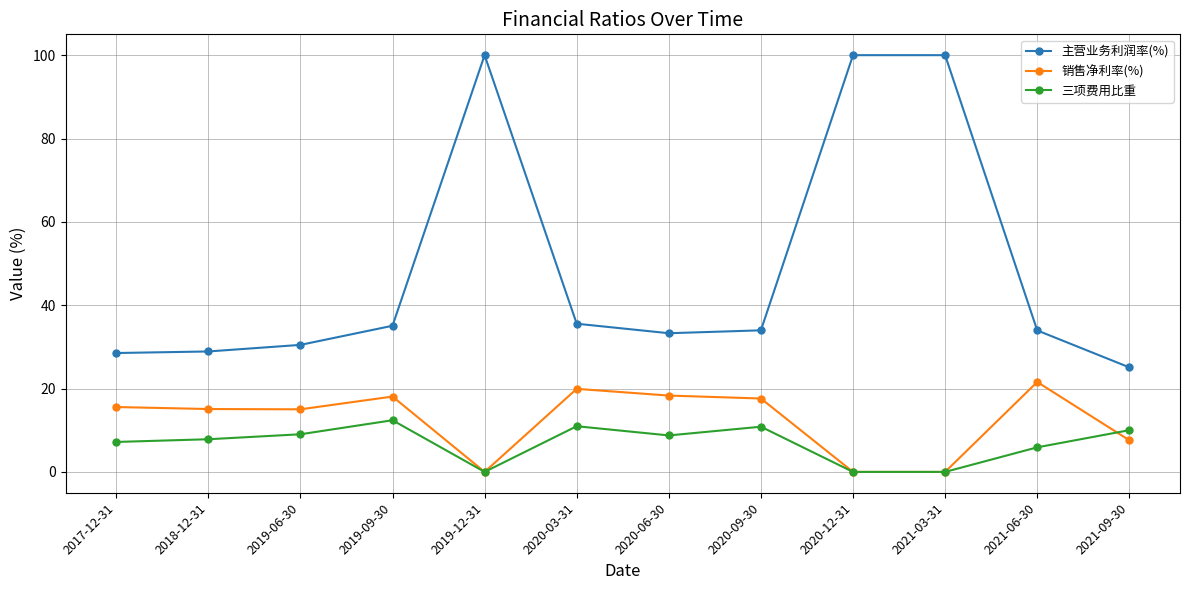

True or false: 三项费用比重 has a value of 10.0 at 2021-09-30.

True